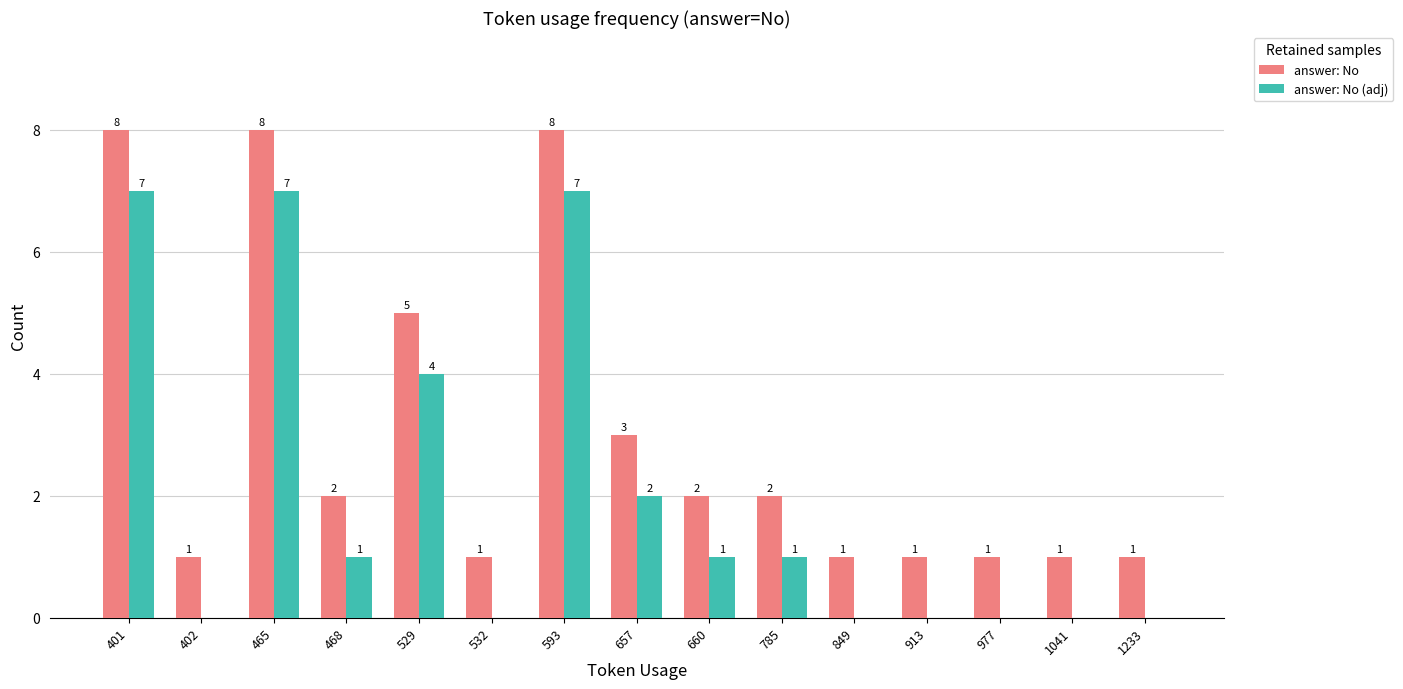

How many groups of bars are there?

15